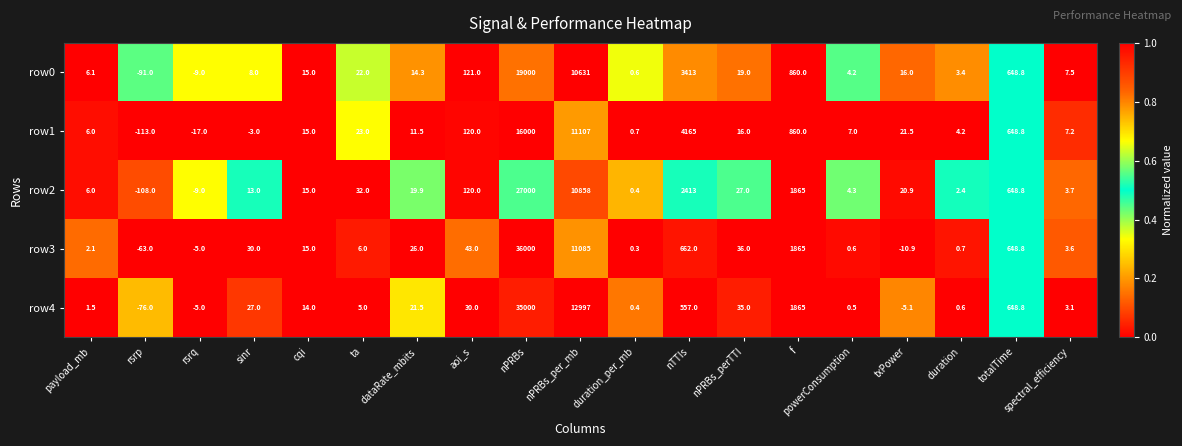

What is the difference between the highest and lowest values at duration?

3.6